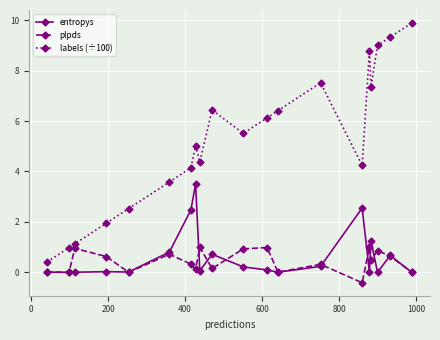

At how many categories does at least one series exceed 4?

14